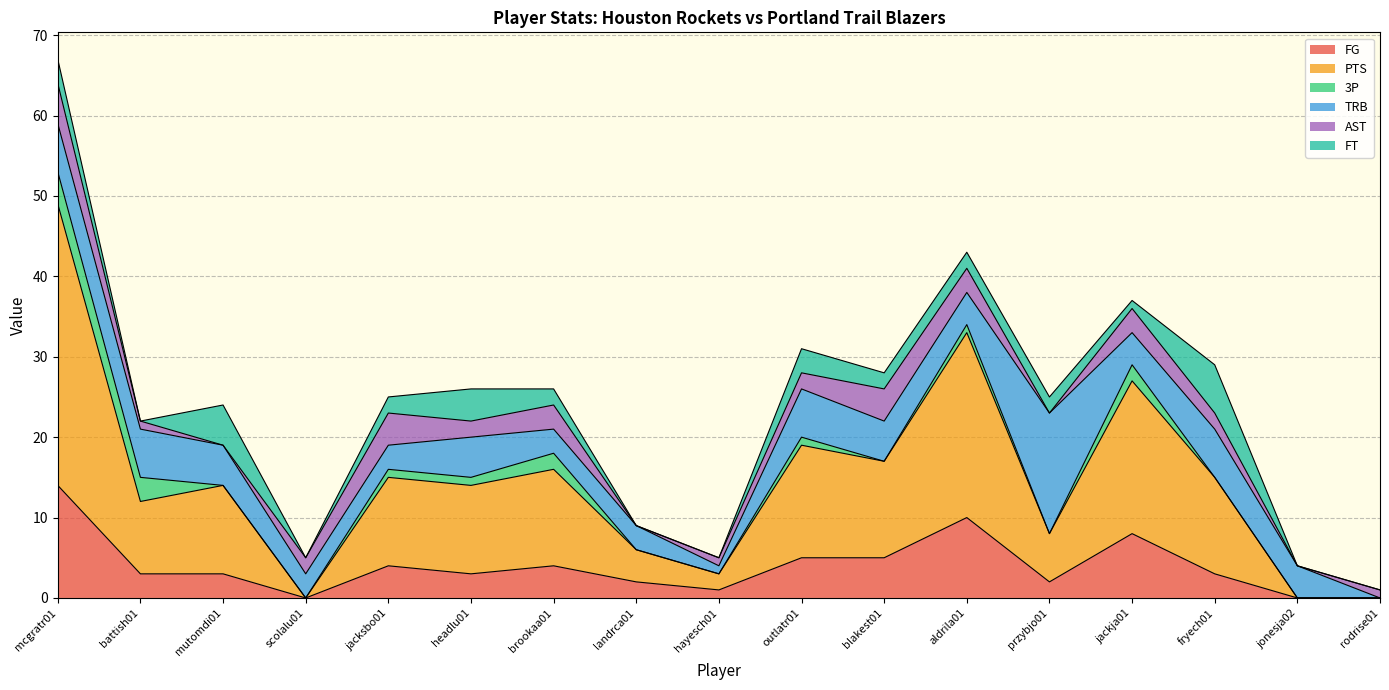

Count the number of categories in the chart.

17